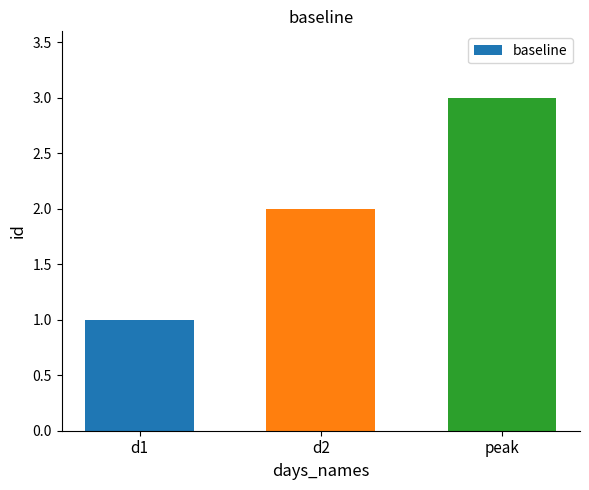

What is the greatest value displayed?

3